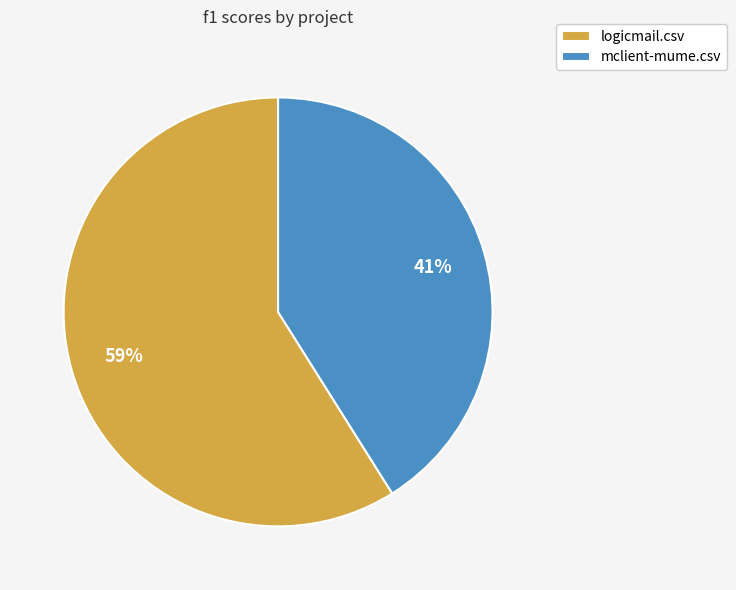

Which category accounts for the majority?

logicmail.csv